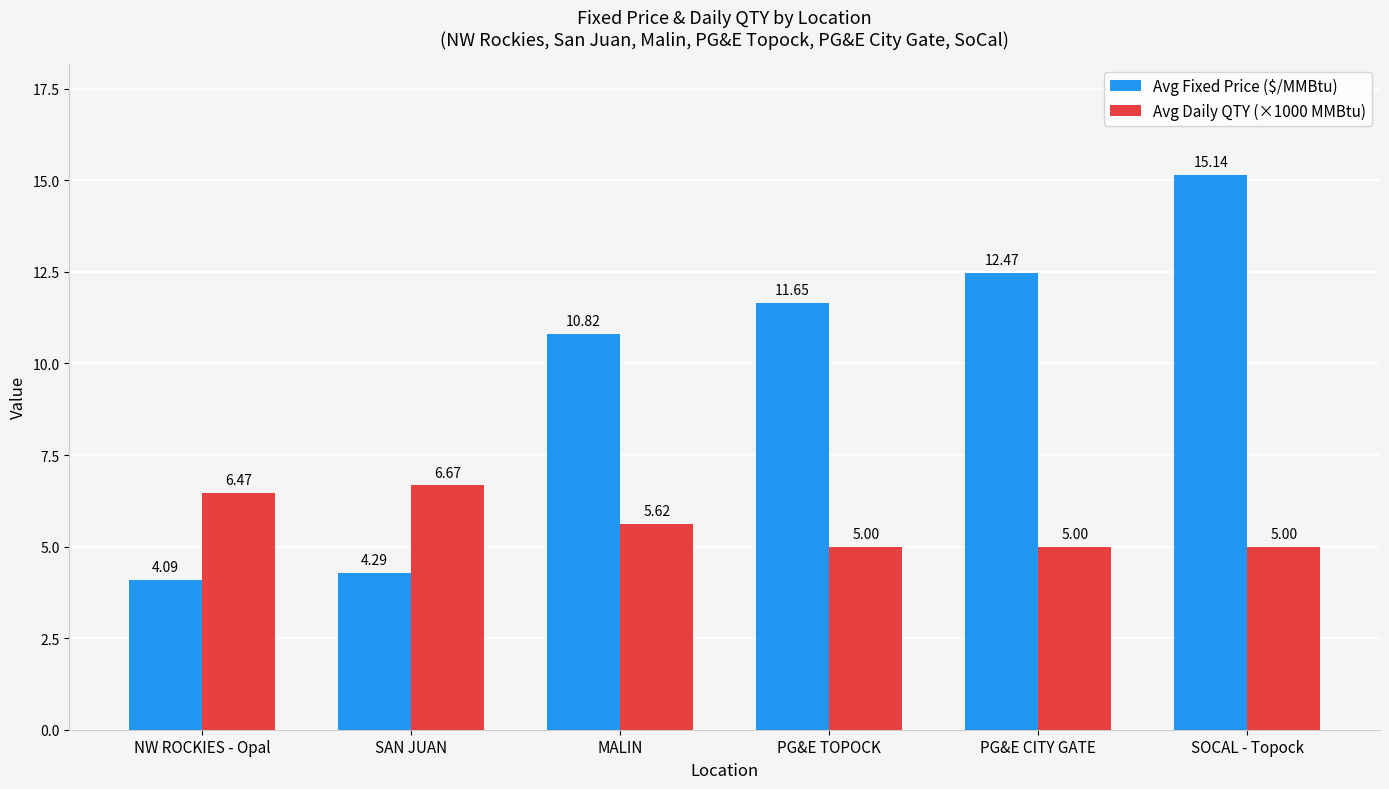

Where is Avg Fixed Price ($/MMBtu) nearest to the value 9?

MALIN